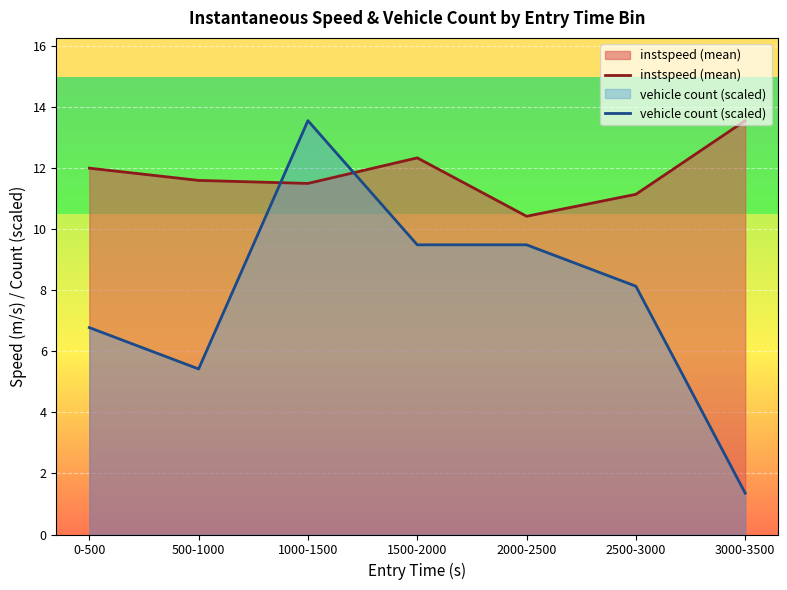

Is the value of instspeed (mean) at 2000-2500 greater than the value of vehicle count (scaled) at 2000-2500?

Yes